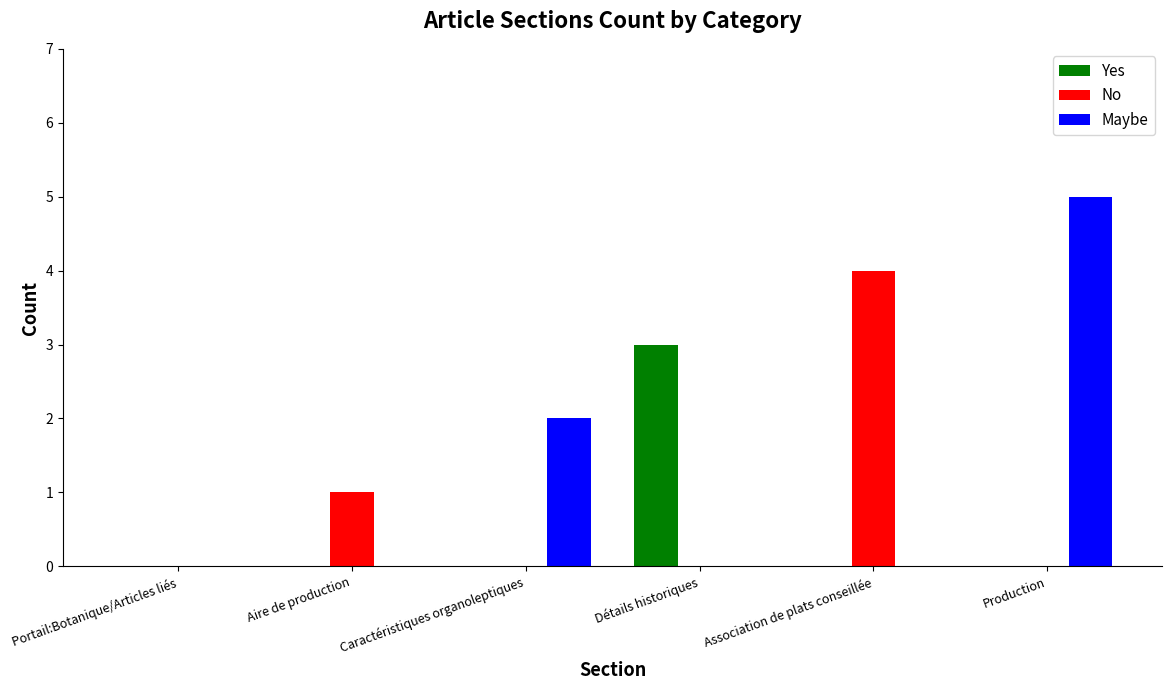

The Yes series shows 0 at Production. True or false?

True